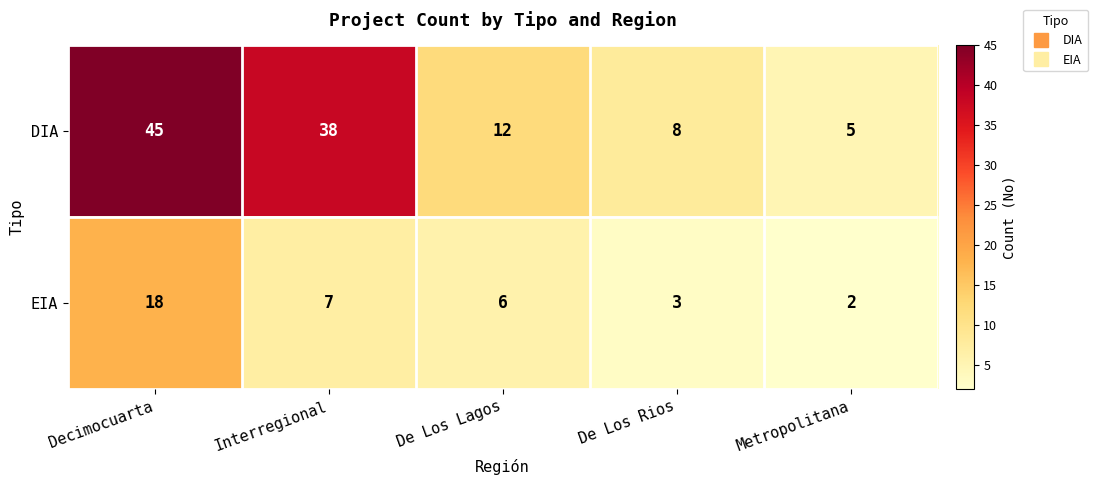

Rank the series by their maximum value, from lowest to highest.

EIA, DIA